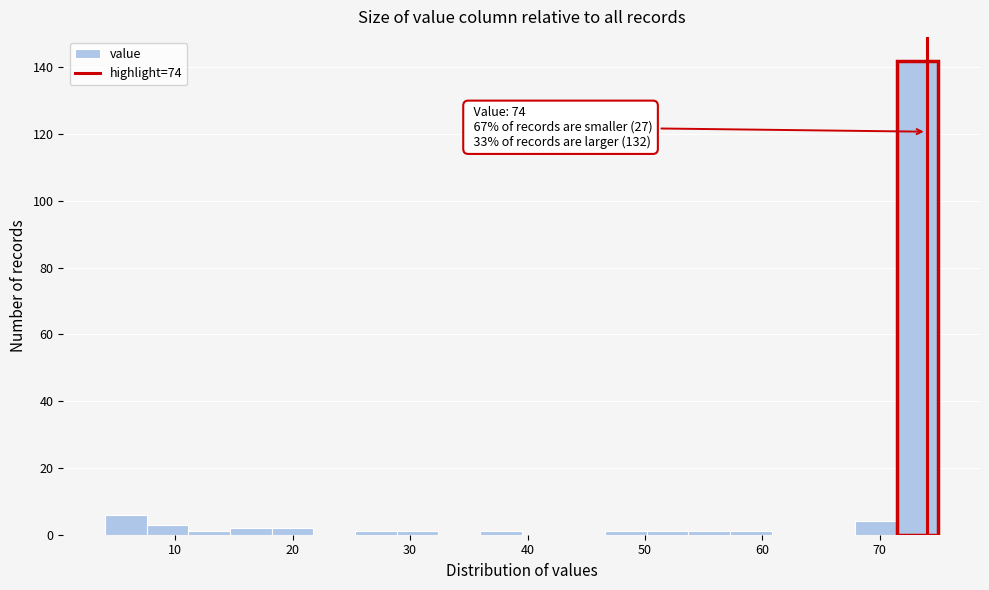

Read against the x-axis, roughly where is the centre of the tallest bar?

73